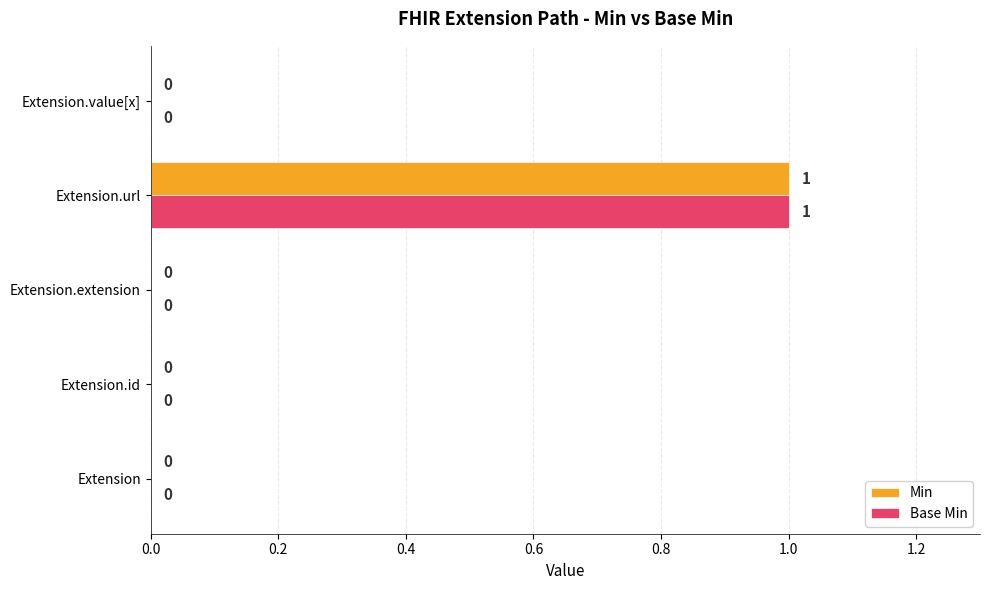

At which category is the sum across all series the highest?

Extension.url